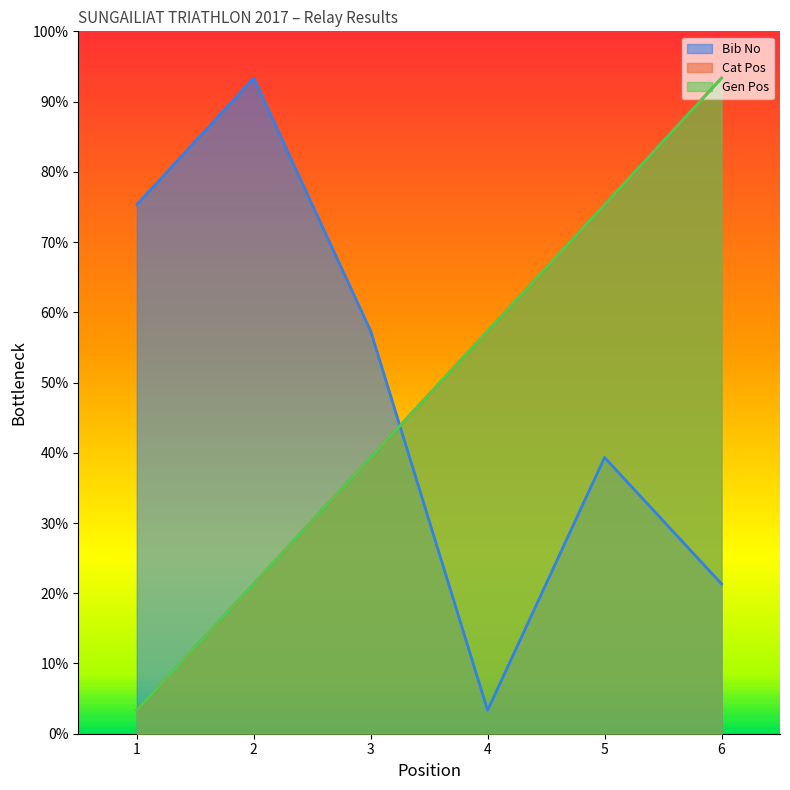

The Cat Pos series shows 231.9 at 4. True or false?

False